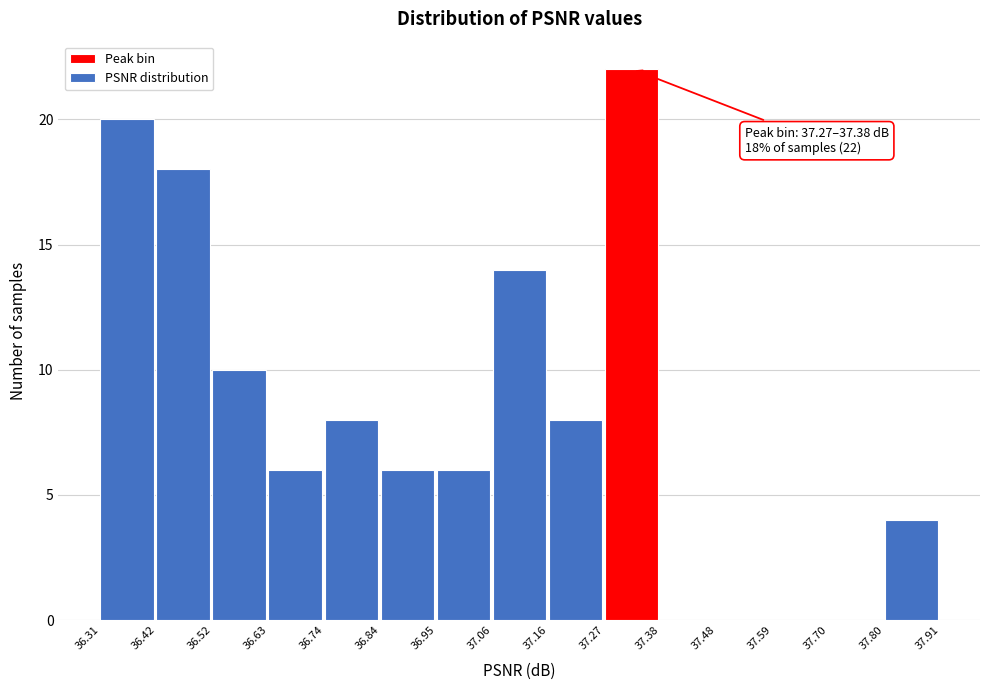

Which range on the x-axis has the tallest bar?

37.27 to 37.38